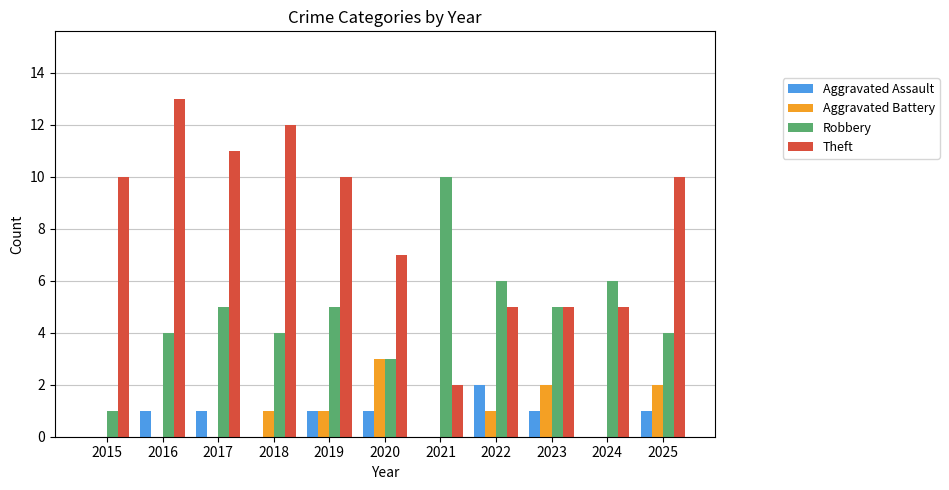

Which series has the largest total across all categories?

Theft